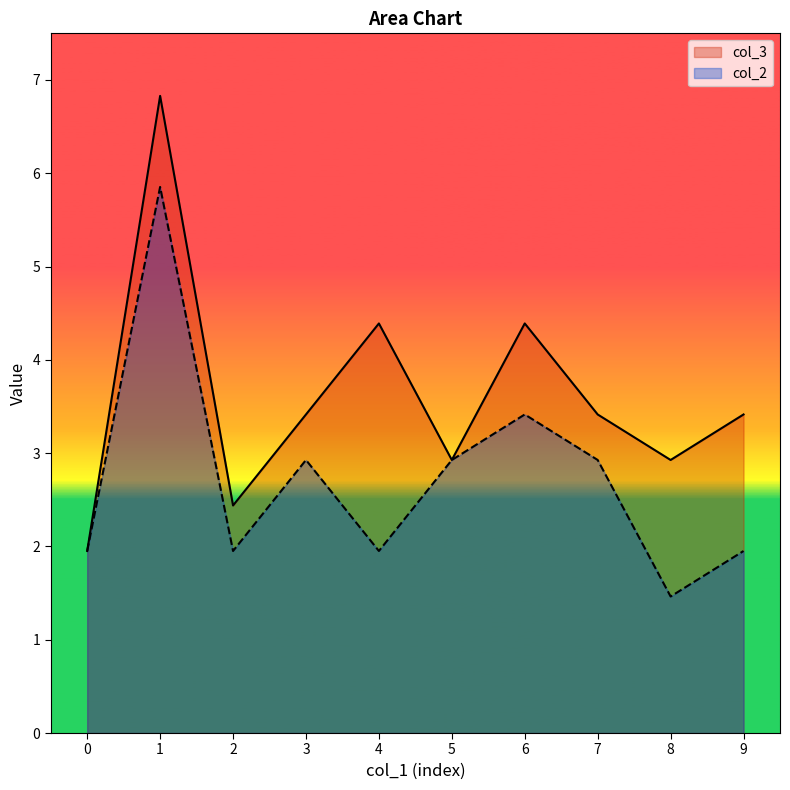

Rank the series by their average value, from lowest to highest.

col_2, col_3